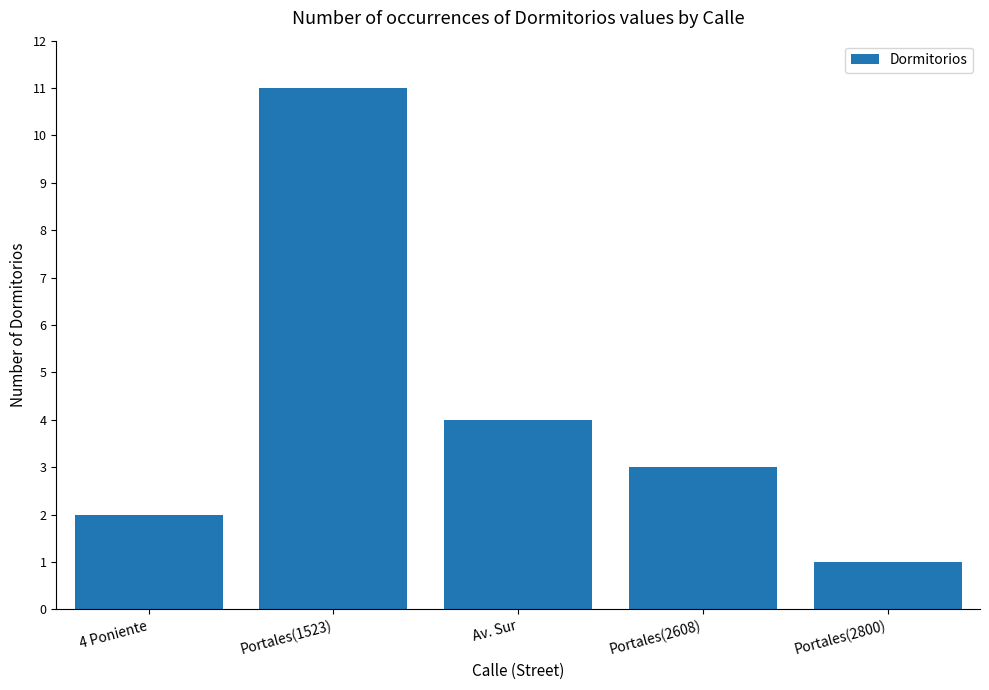

What is the value of the 3rd bar from the left?

4